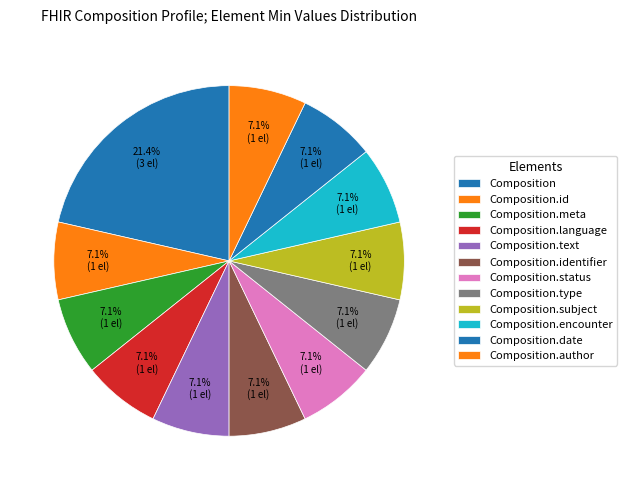

The Composition.subject slice represents 21% of the pie. True or false?

False